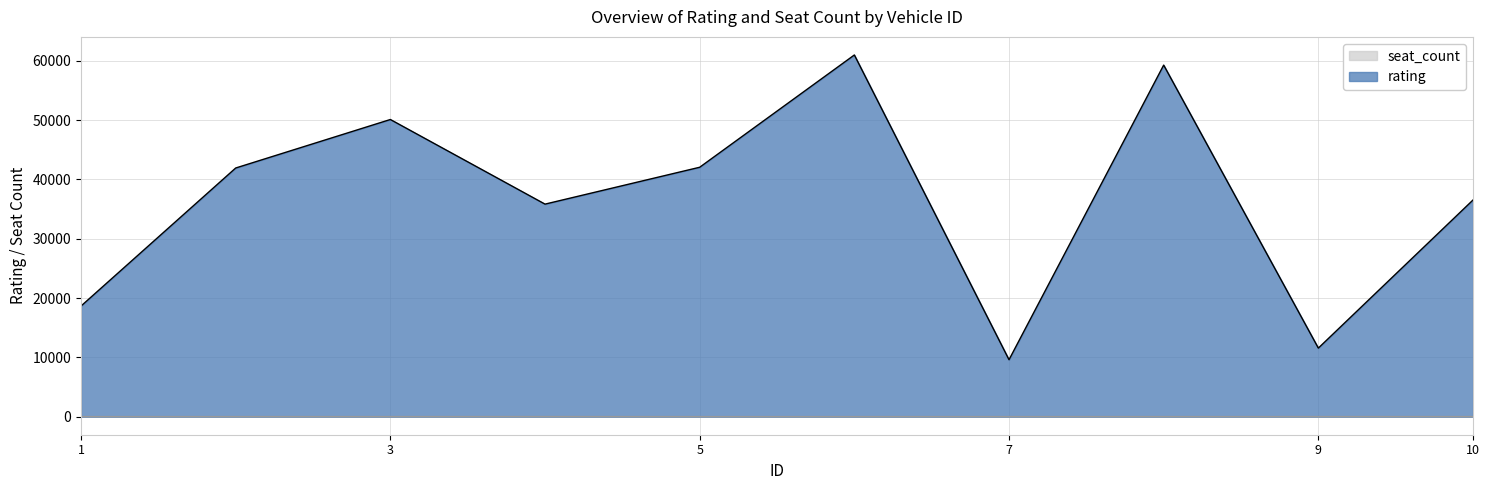

True or false: rating and seat_count intersect in this chart.

False